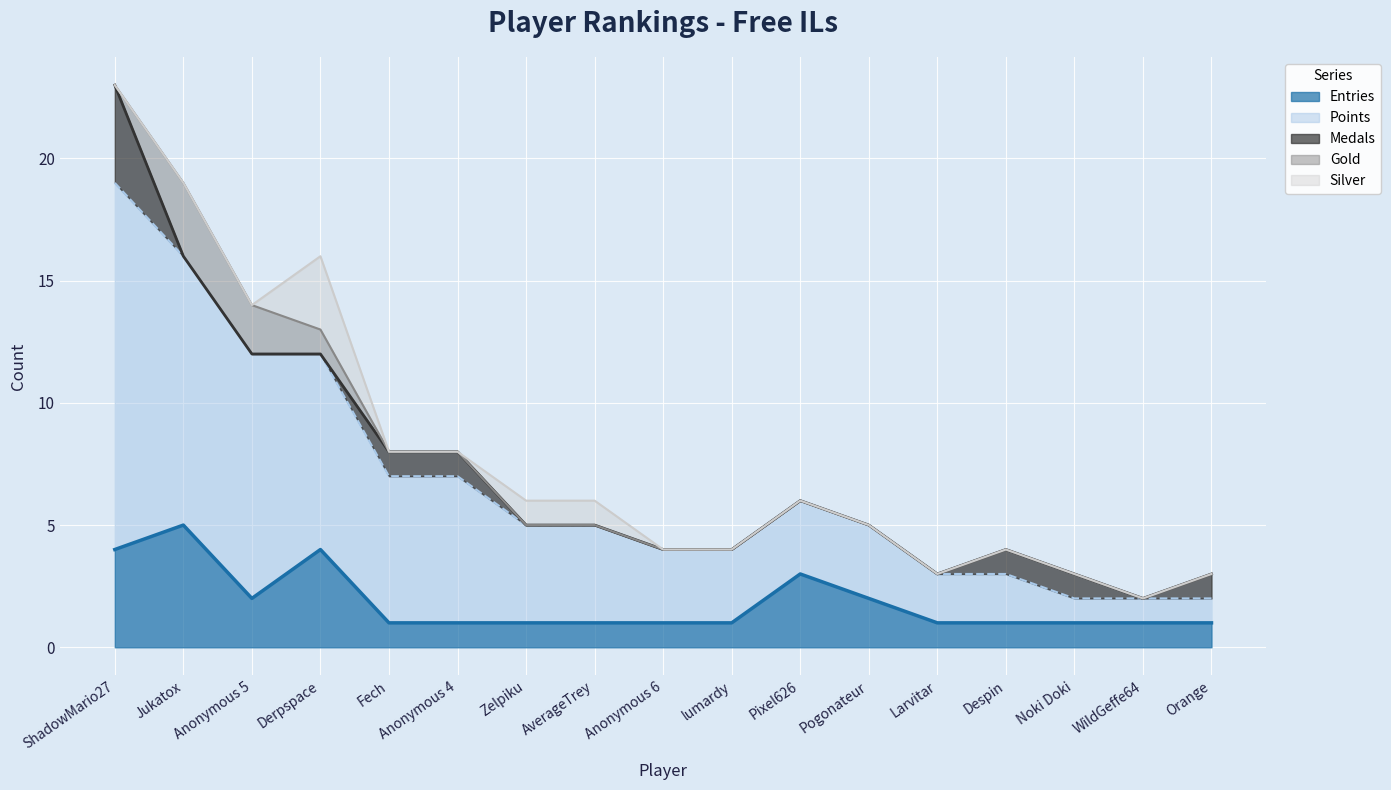

At which category does Entries reach its first local valley?

Anonymous 5